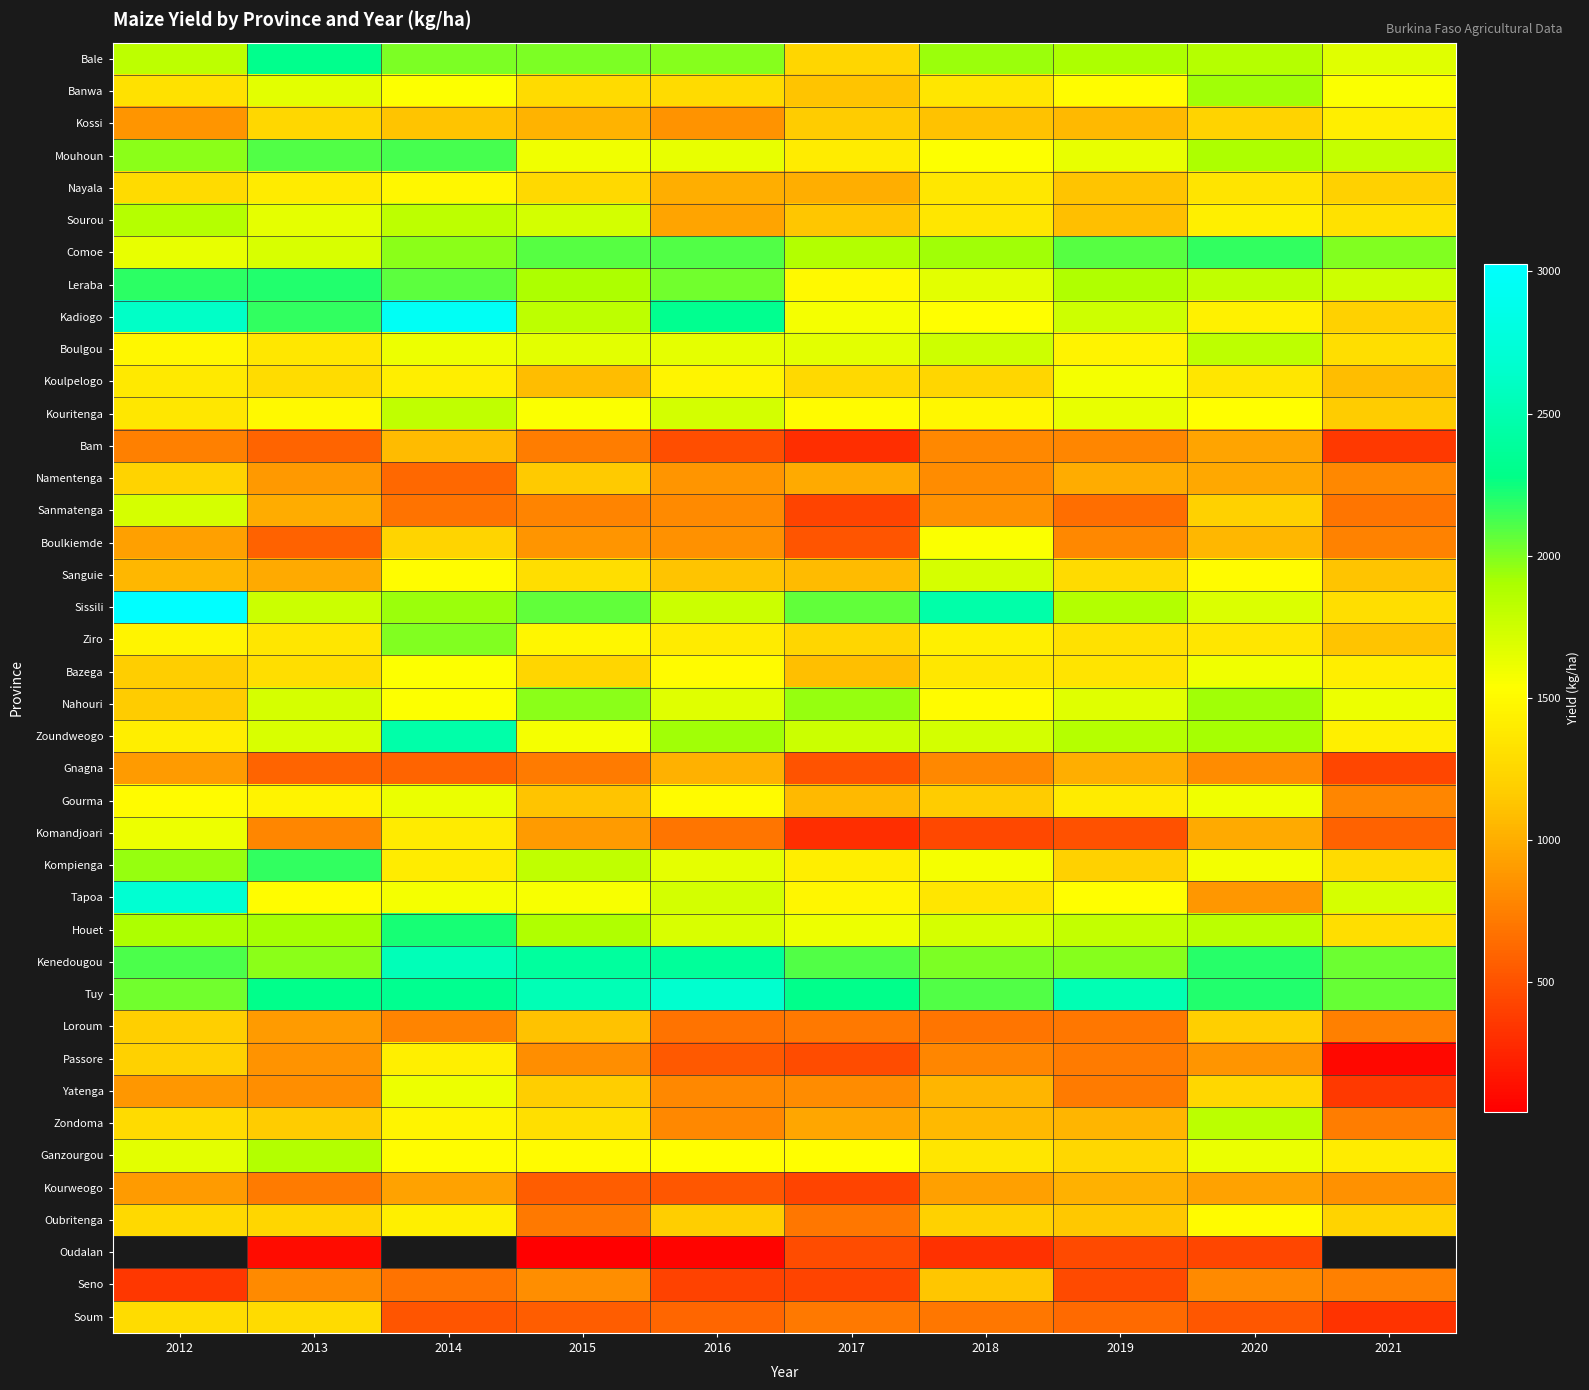

What is the difference between the maximum and minimum values in the Bazega series?

501.0